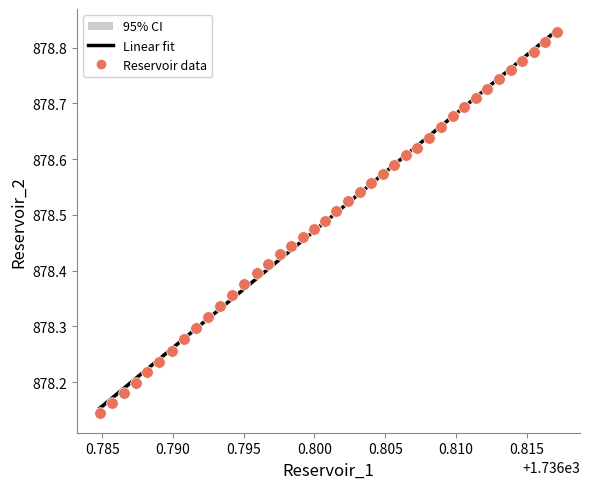

What is the range of Y values (max minus min)?

0.7